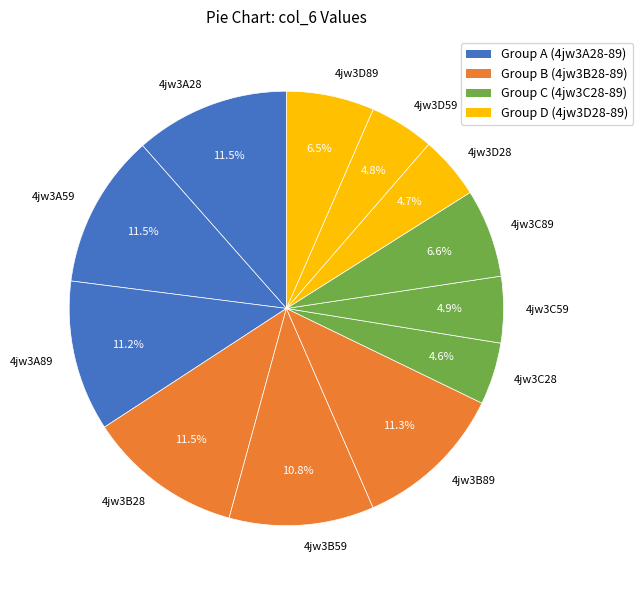

Count the number of slices in the pie.

12